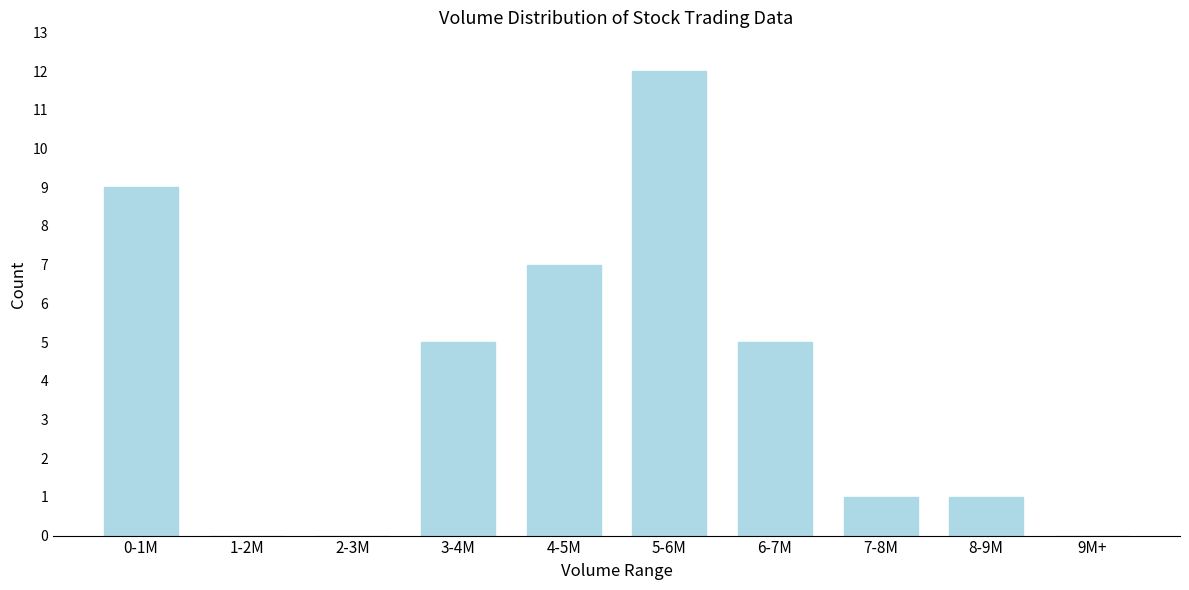

Reading left to right, transcribe all the data shown in this chart.

0-1M=9	1-2M=0	2-3M=0	3-4M=5	4-5M=7	5-6M=12	6-7M=5	7-8M=1	8-9M=1	9M+=0